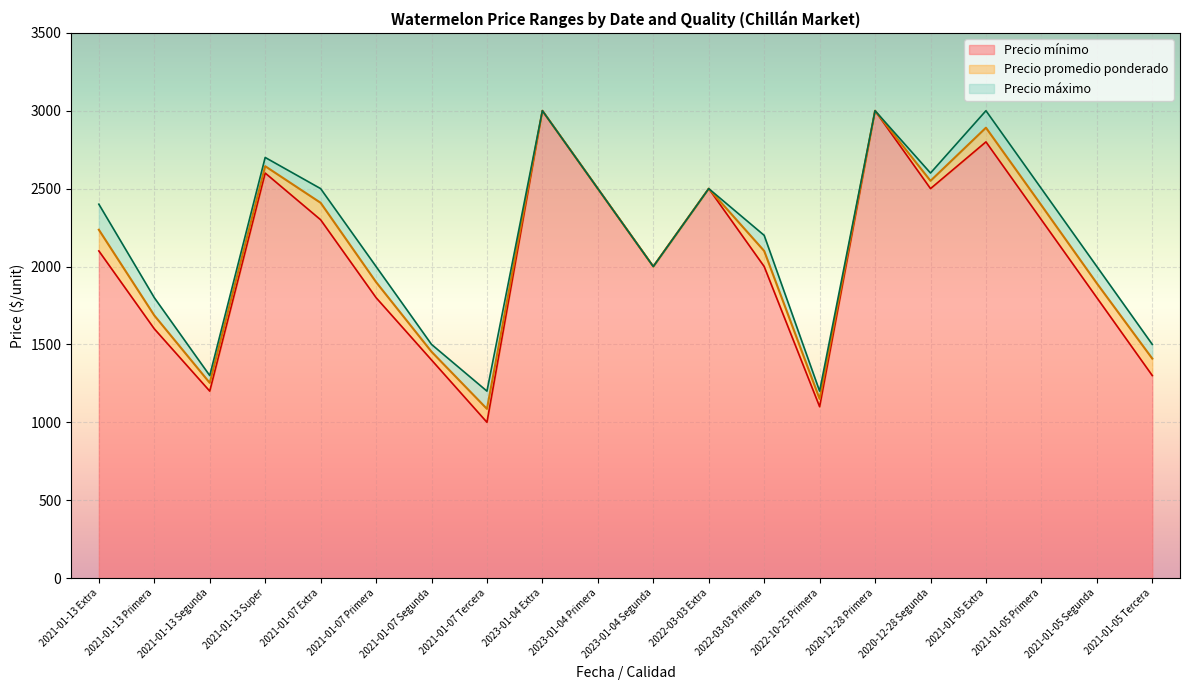

In Precio máximo, how many points are lower than both neighbors (excluding endpoints)?

5